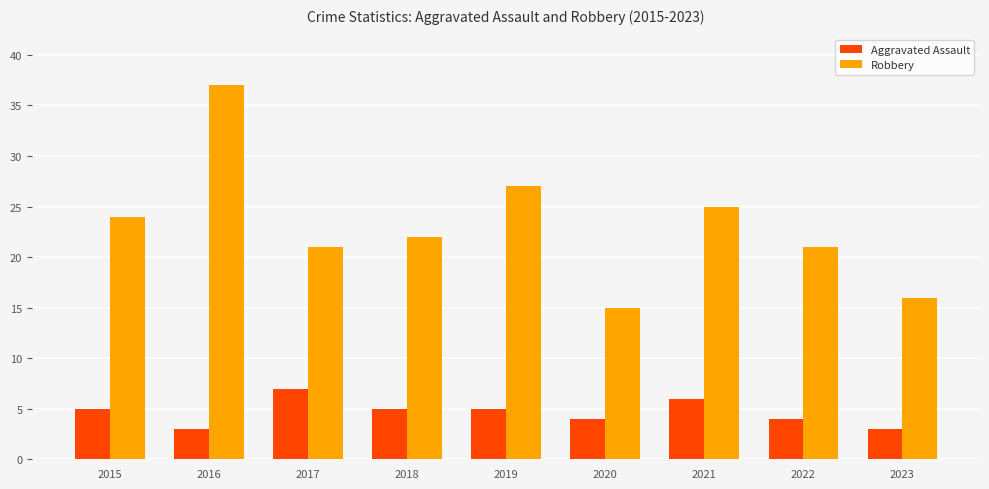

What value does the Robbery series have at 2018, to the nearest 5?

20